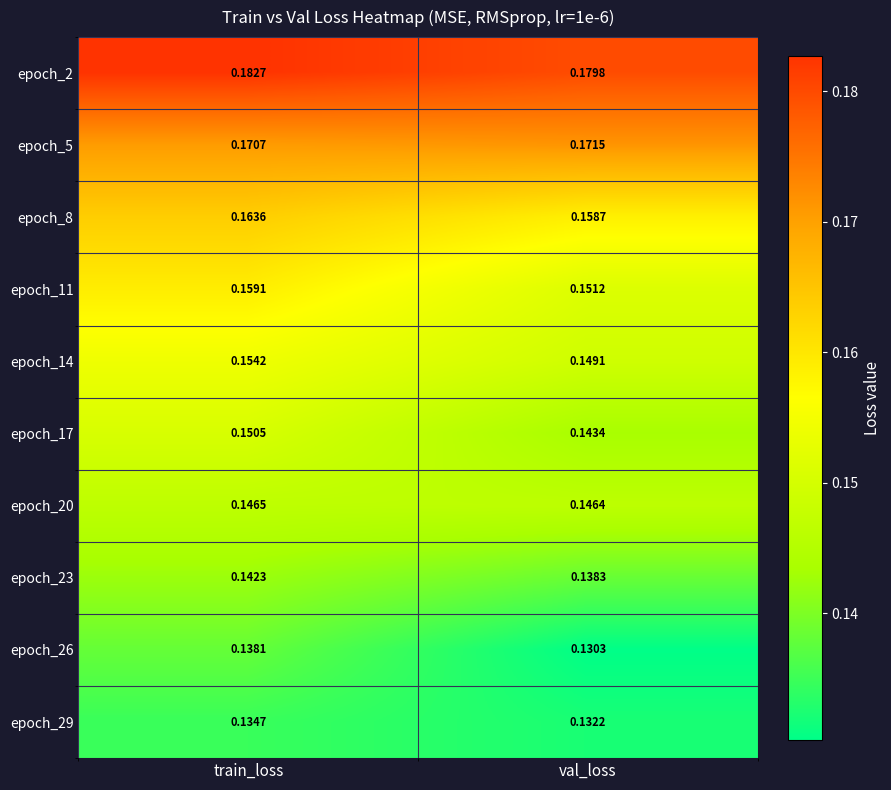

At which category is the sum across all series the highest?

train_loss